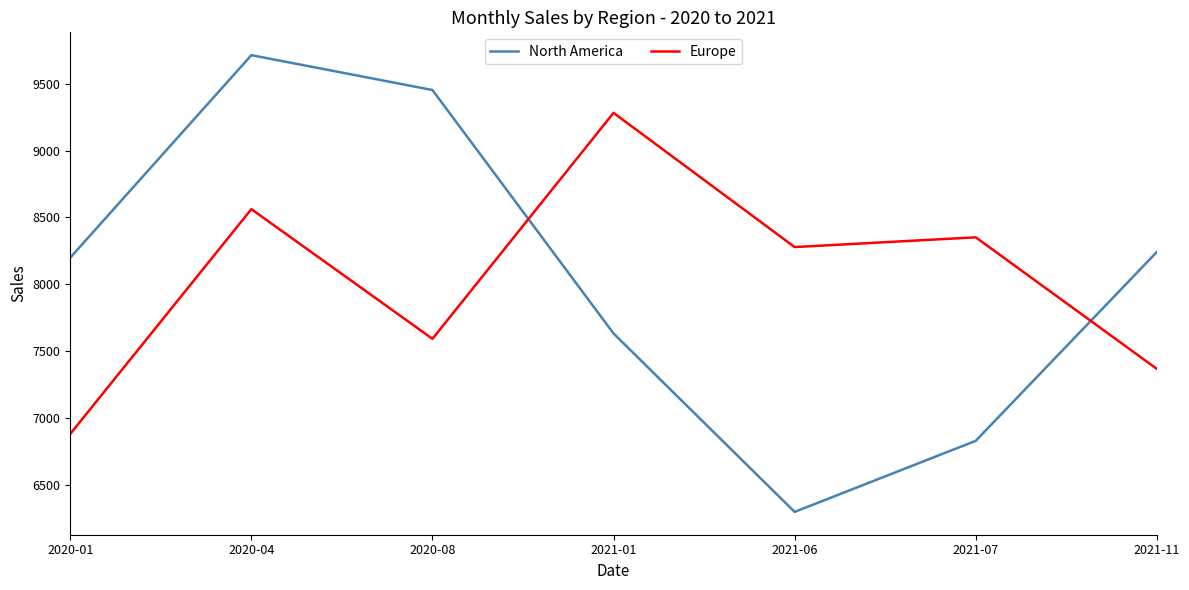

What is the total value across all series at 2021-06?

14573